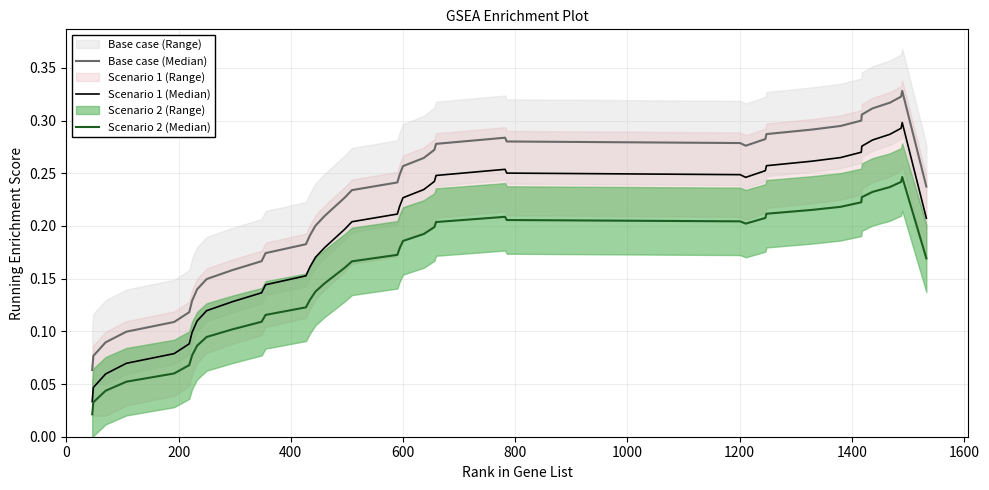

True or false: Scenario 1 (Median) and Base case (Median) cross at least once.

False